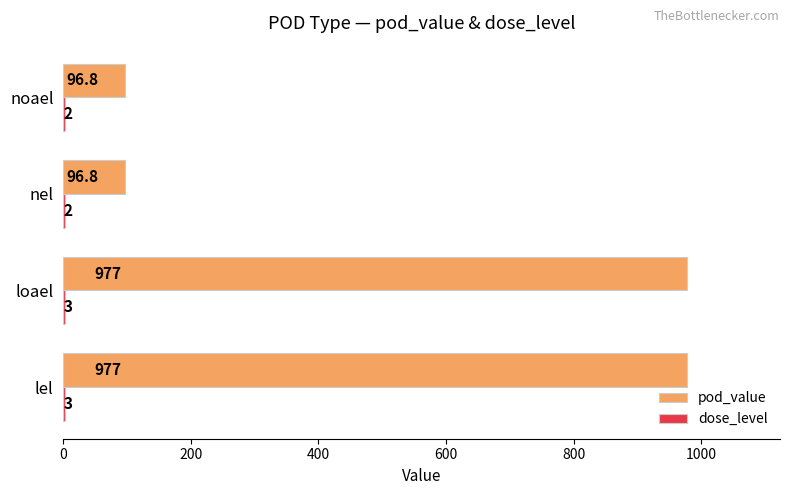

What is the average value of the pod_value series?

536.9